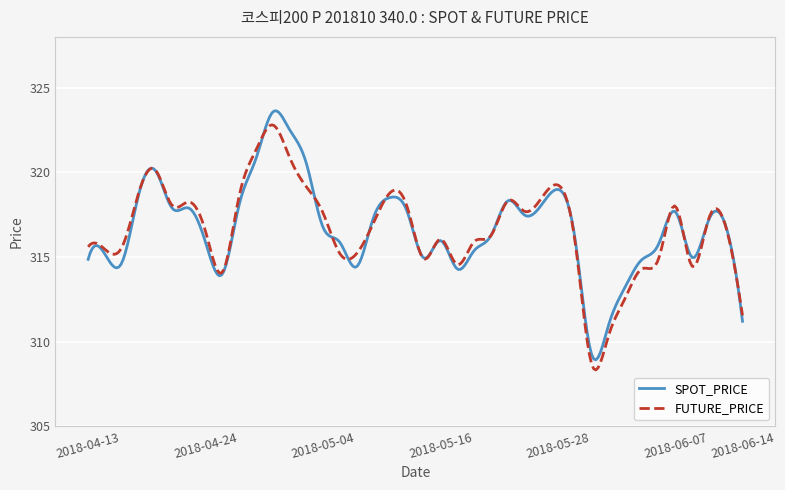

What is the maximum value for SPOT_PRICE?

323.6